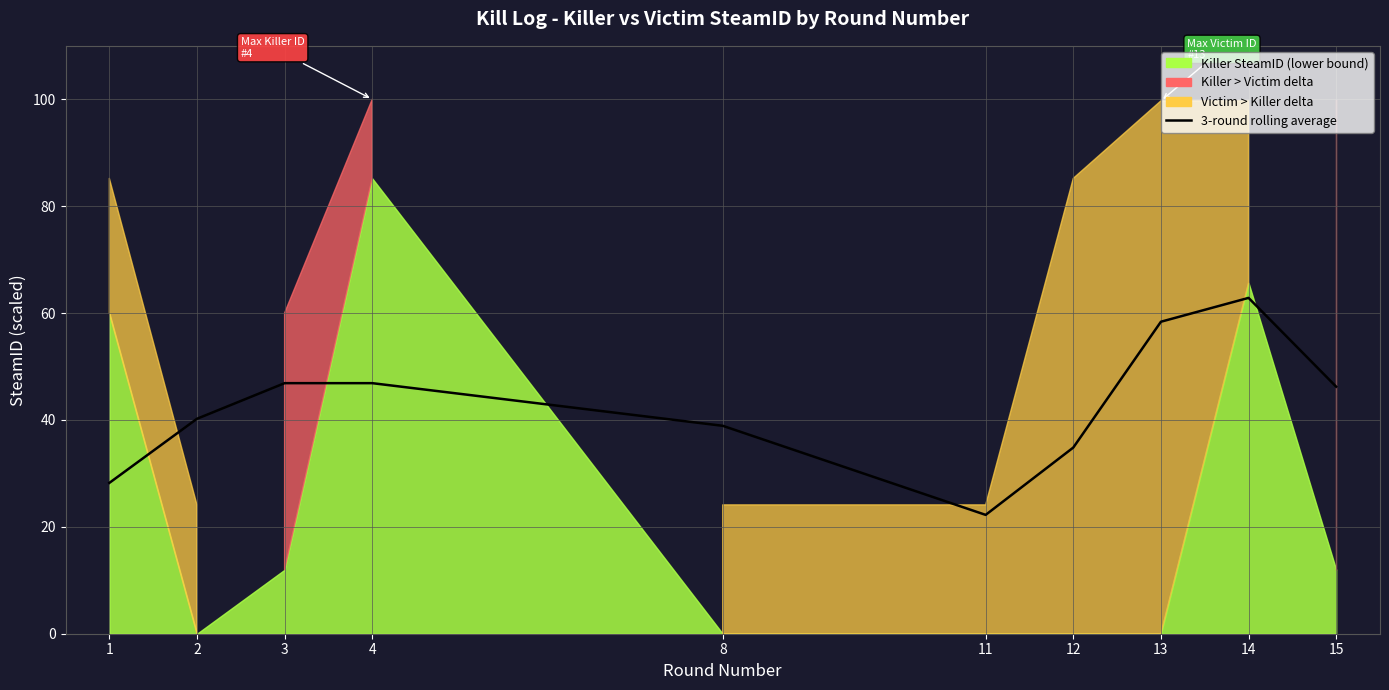

Where is the first local minimum?

11